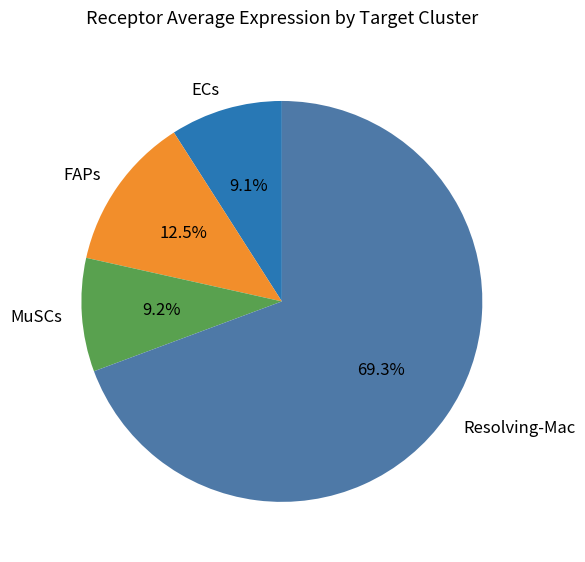

Which slice is the largest?

Resolving-Mac